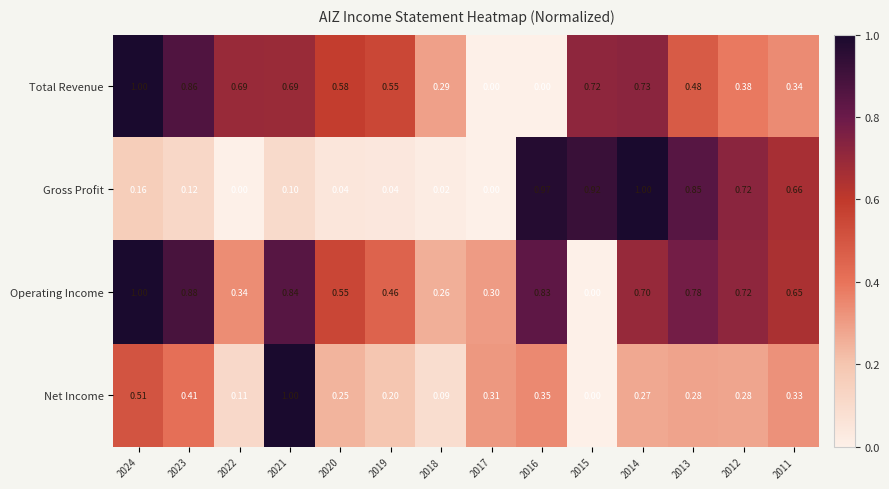

List the series in order of their overall mean, highest first.

Operating Income, Total Revenue, Gross Profit, Net Income